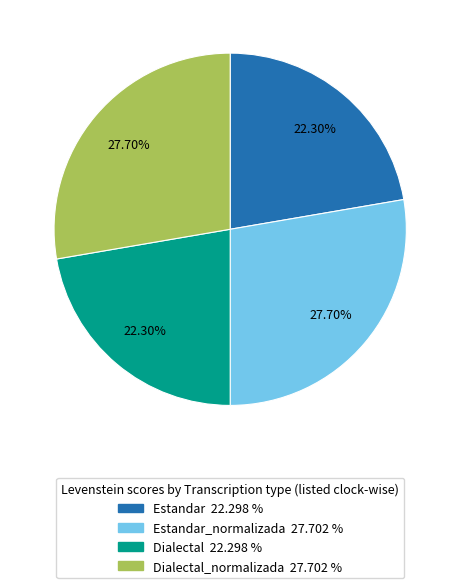

How many slices are in this pie chart?

4